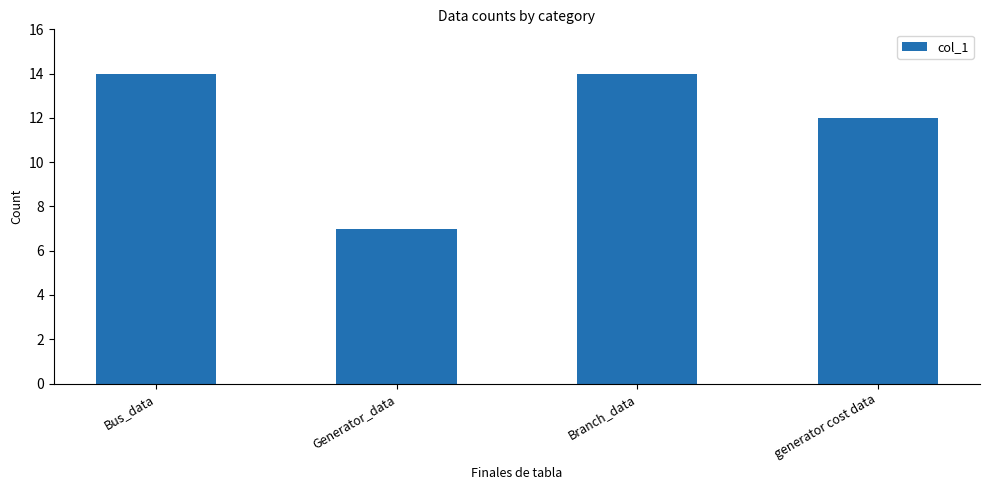

What is the smallest value displayed?

7